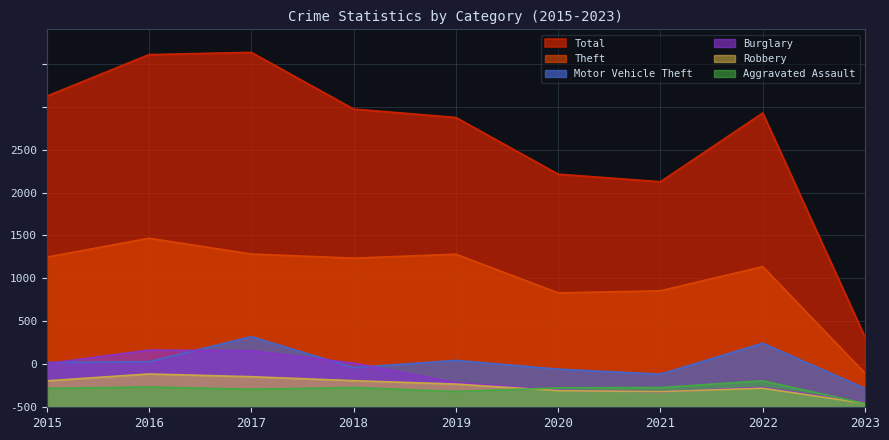

What is the difference between the highest and lowest values at 2020?

1260